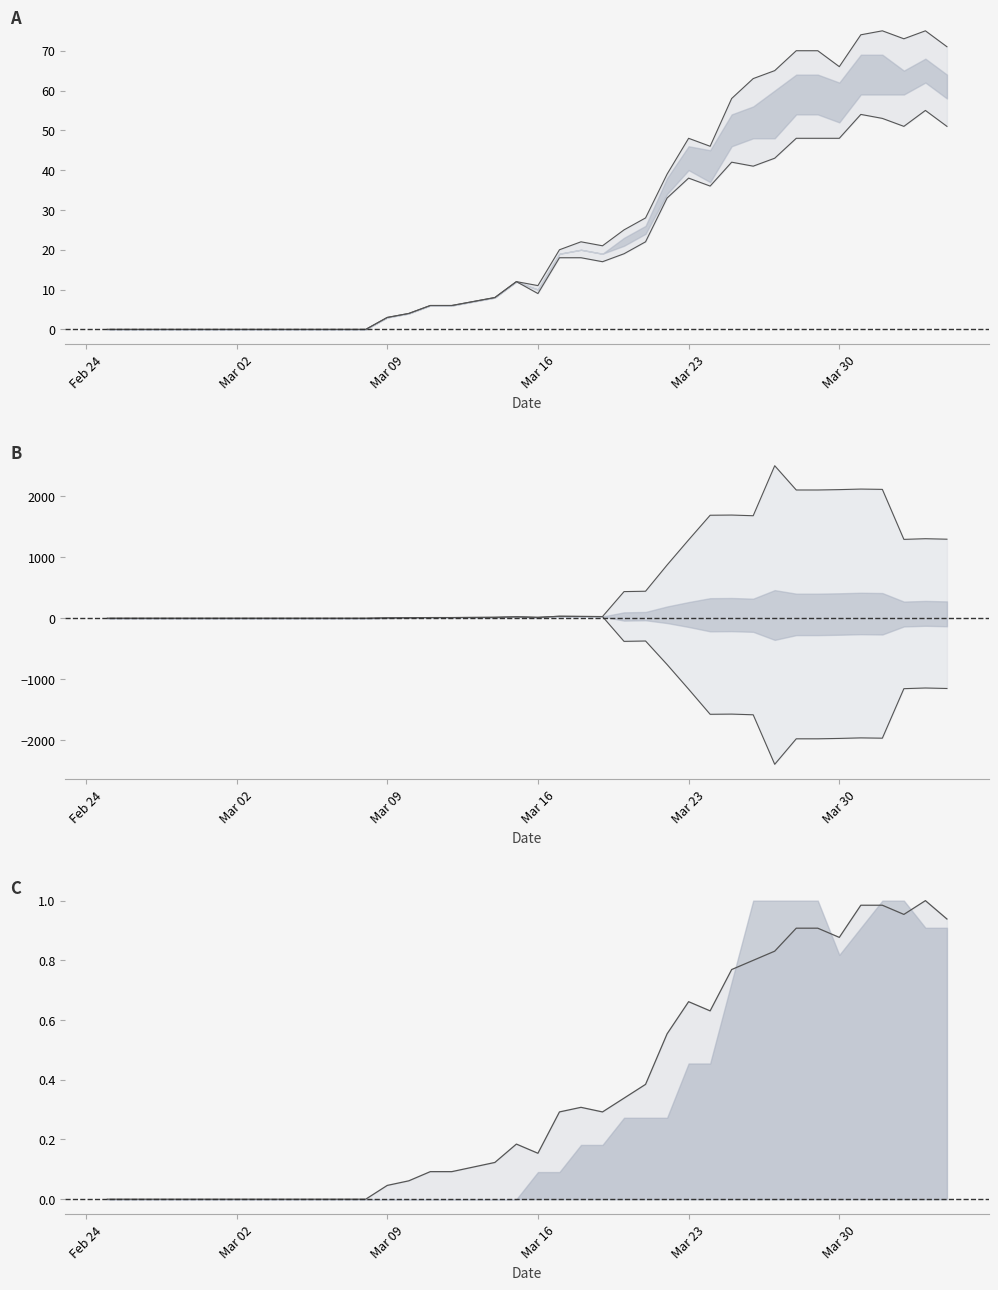

Is this an area chart (filled region under the line)?

No